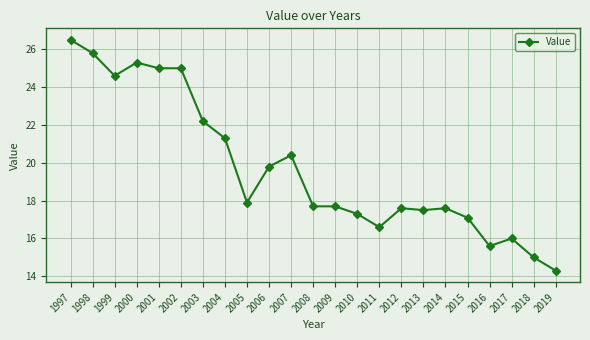

What is the value of the 9th point from the left?

17.9